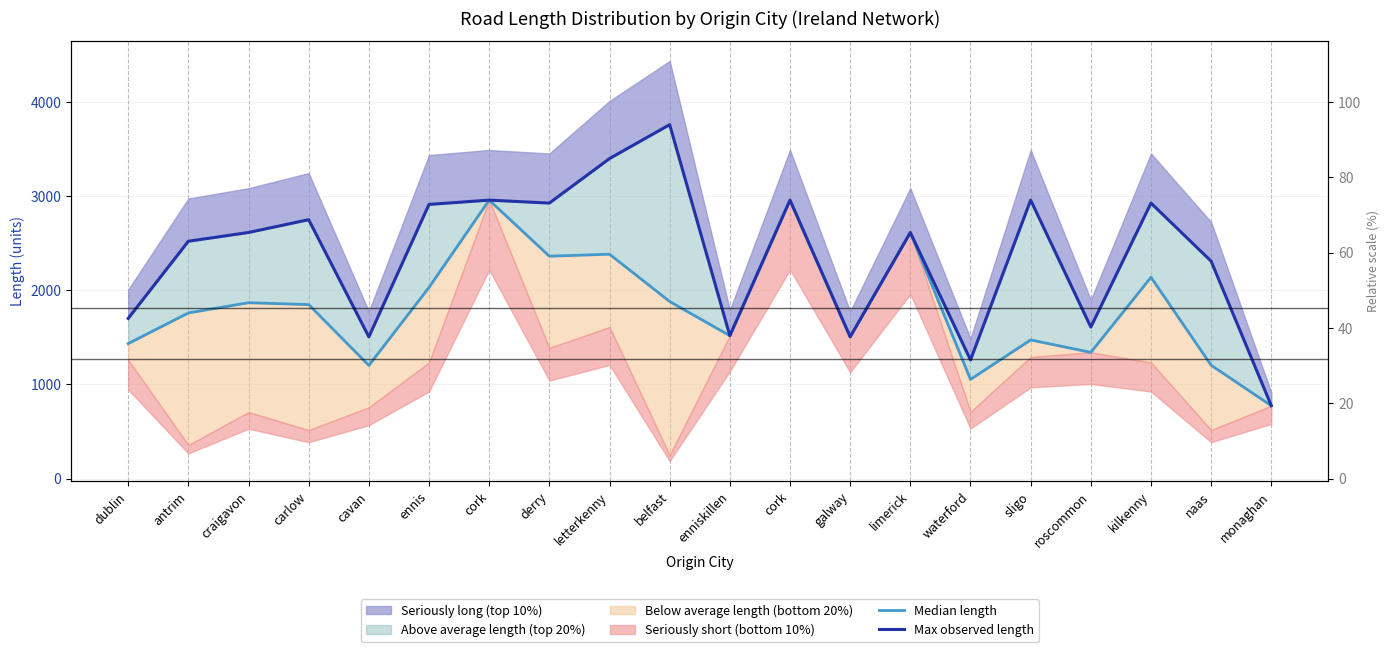

List the series in order of their overall mean, highest first.

Max observed length, Median length